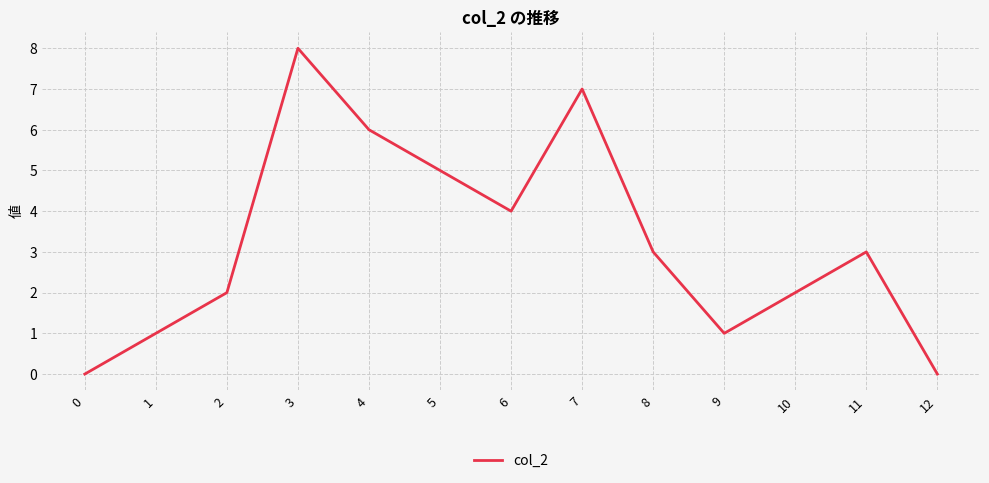

What is the change in value from 0 to 10?

+2